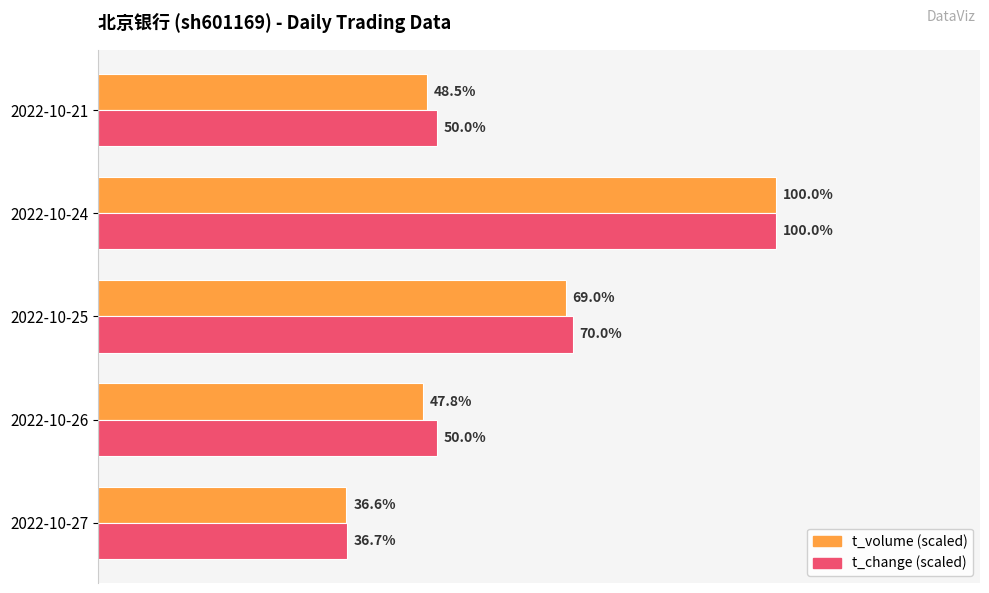

At which category is the sum across all series the highest?

2022-10-24